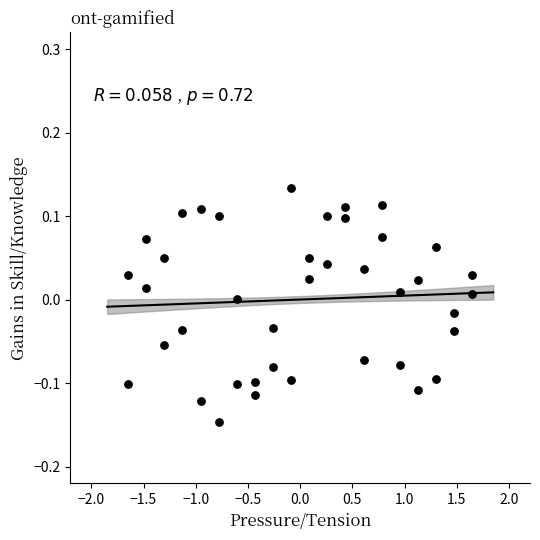

What is the range of Y values (max minus min)?

0.3